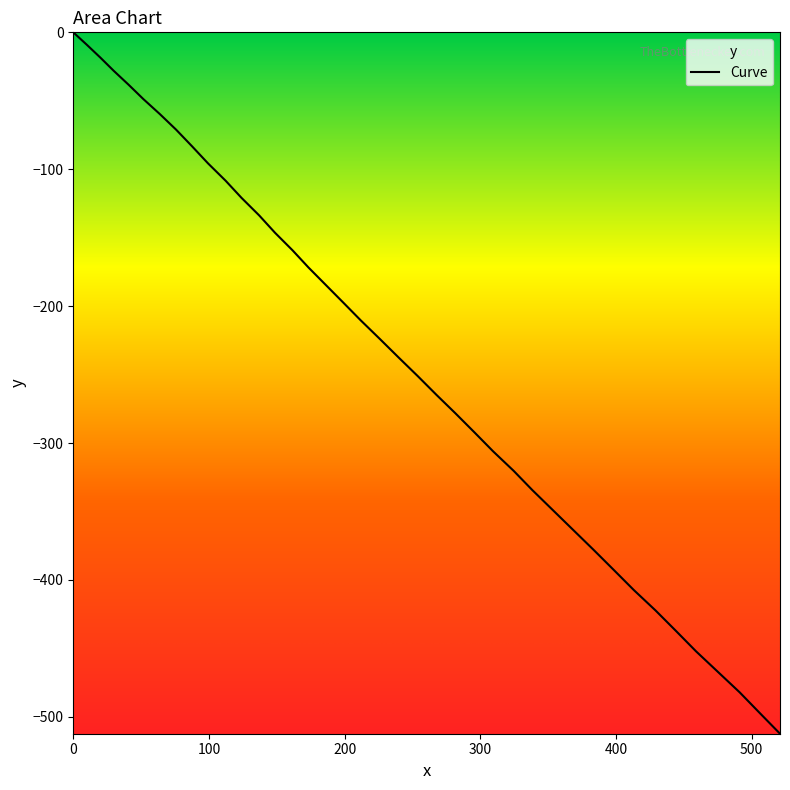

What is the smallest value displayed?

-512.3